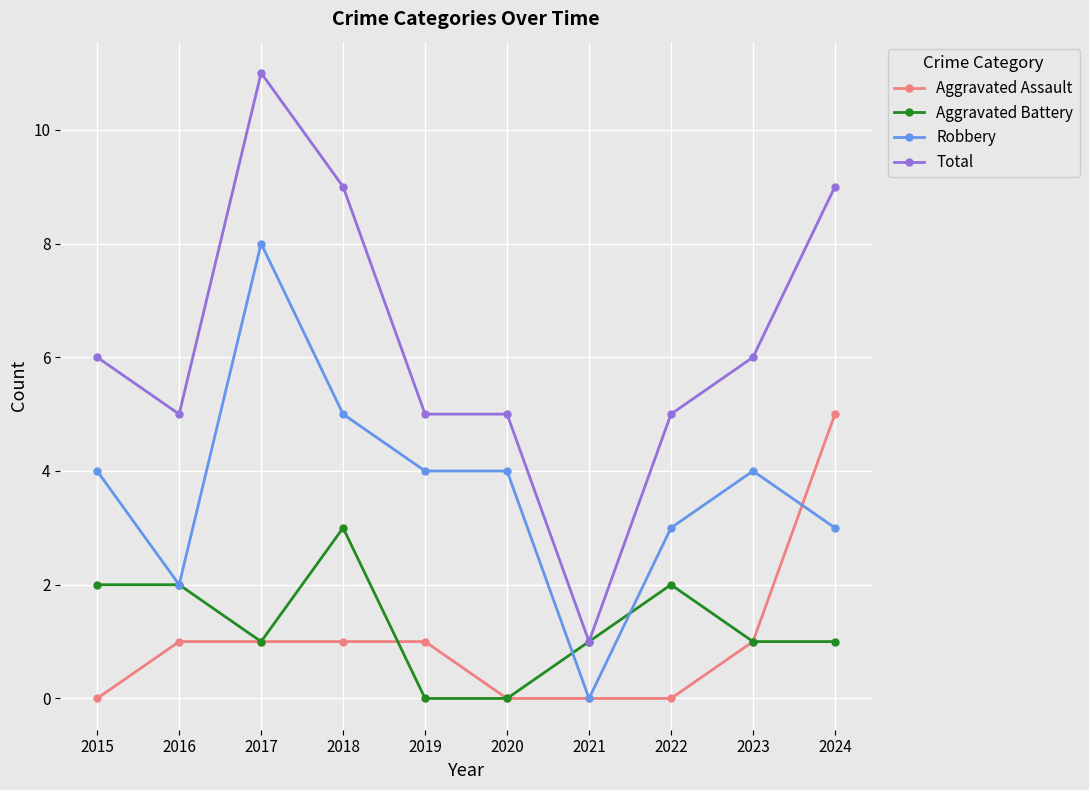

Is the value of Total at 2019 greater than the value of Aggravated Assault at 2018?

Yes